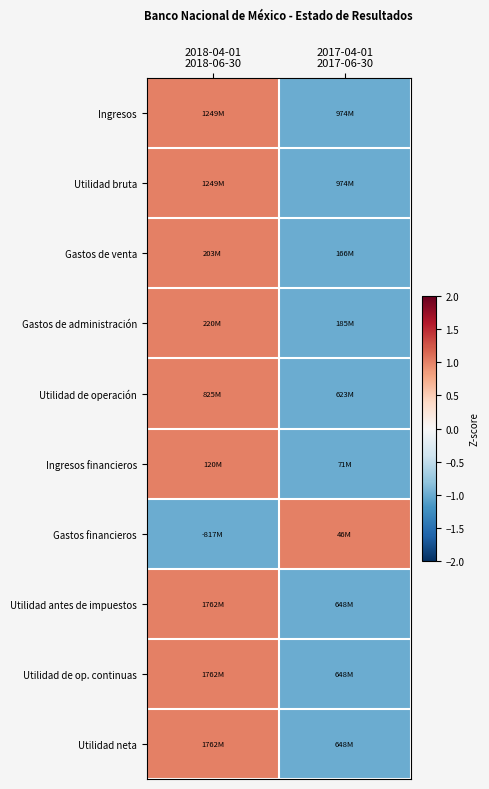

Which category has the lowest value across all series?

2017-04-01
2017-06-30